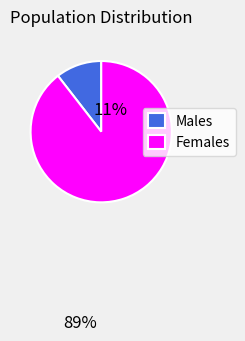

Which has a higher value, Females or Males?

Females